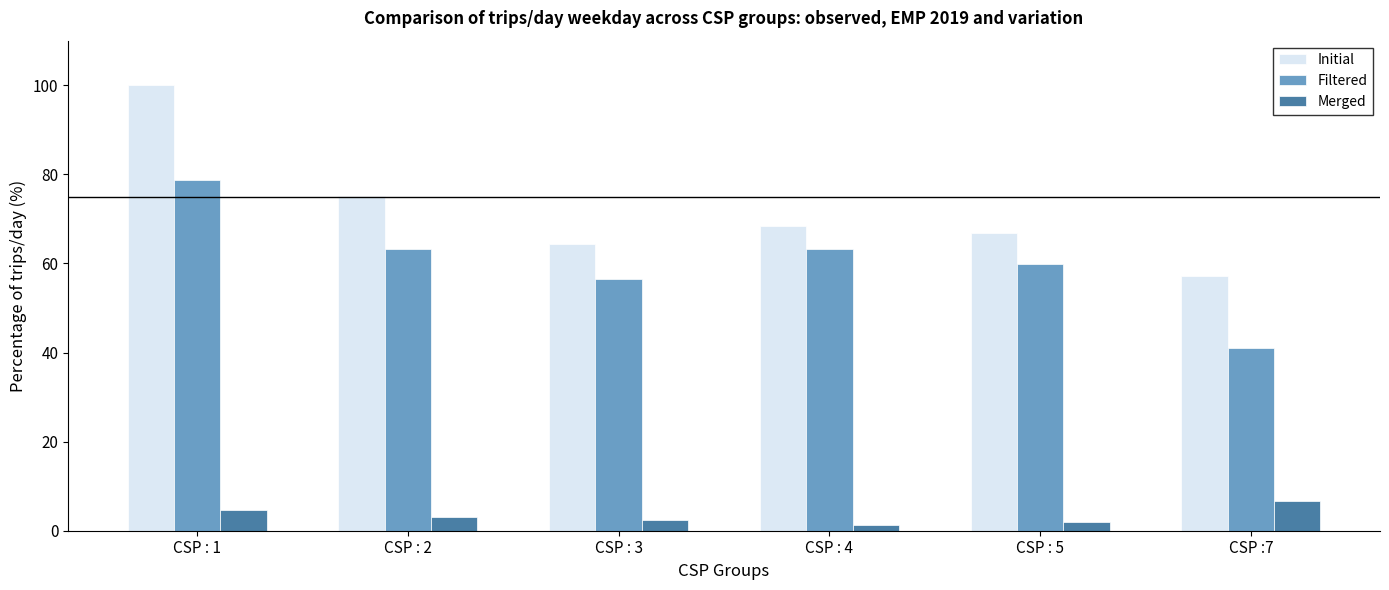

How many series are shown in this chart?

3